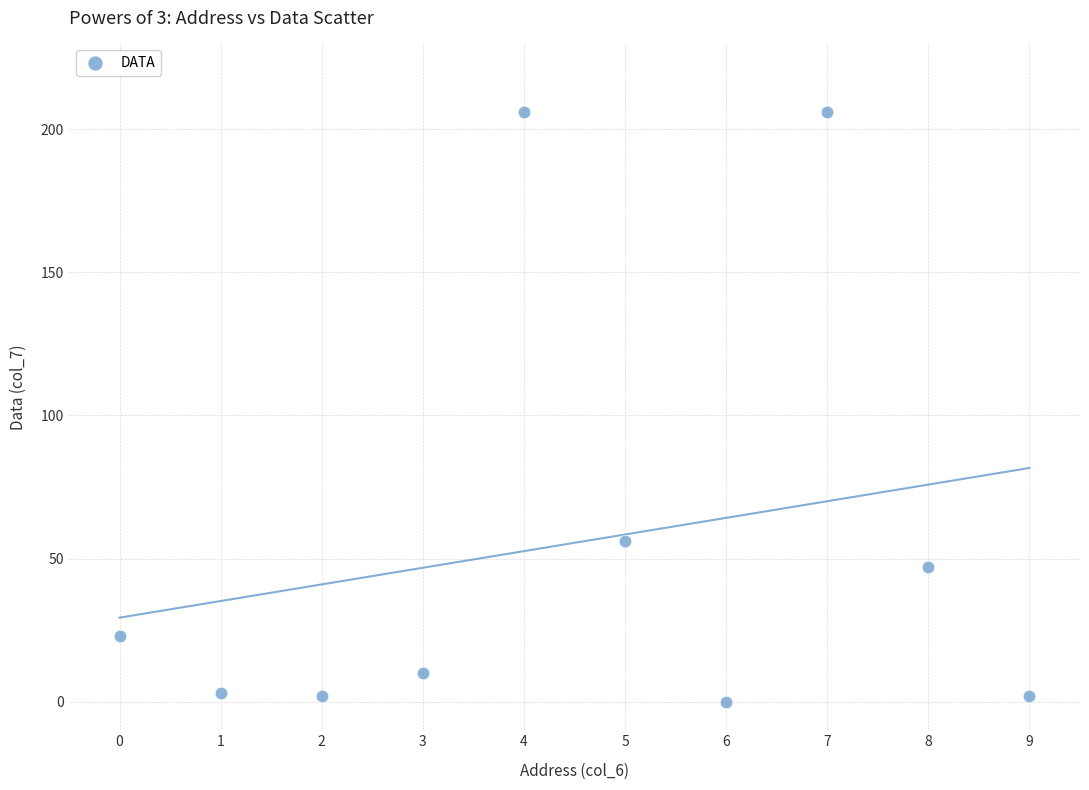

What Y value in the scatter plot is closest to 103?

56